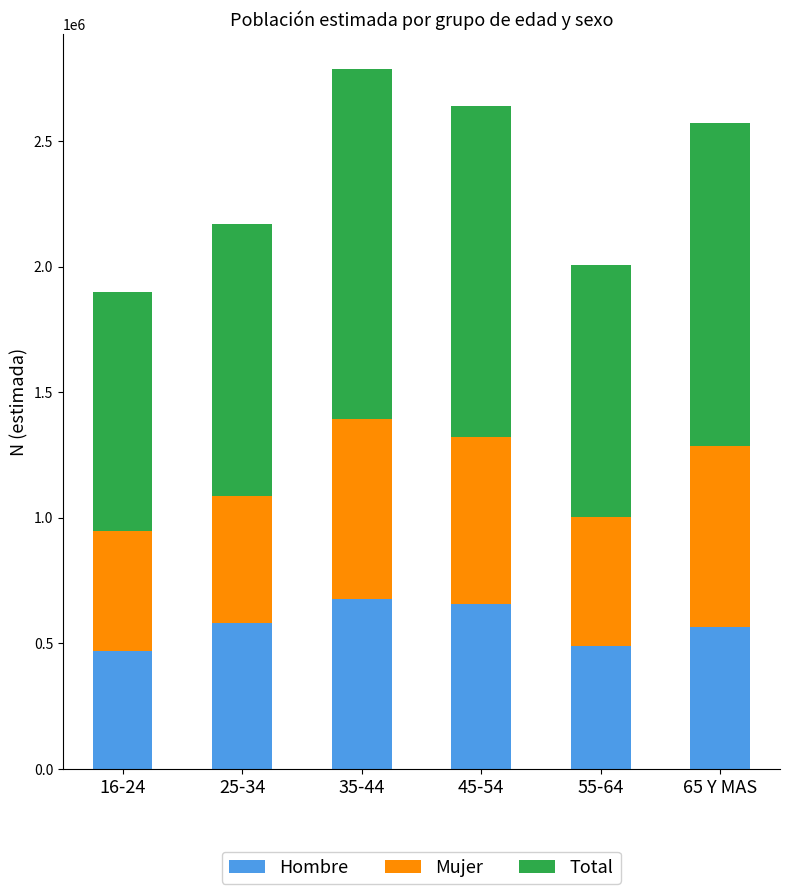

What is the maximum value for Hombre?

676088